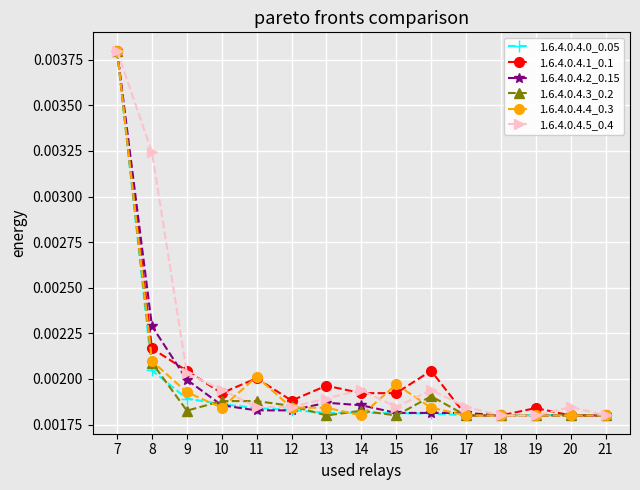

Is the value of 1.6.4.0.4.1_0.1 at 8 greater than the value of 1.6.4.0.4.5_0.4 at 9?

Yes